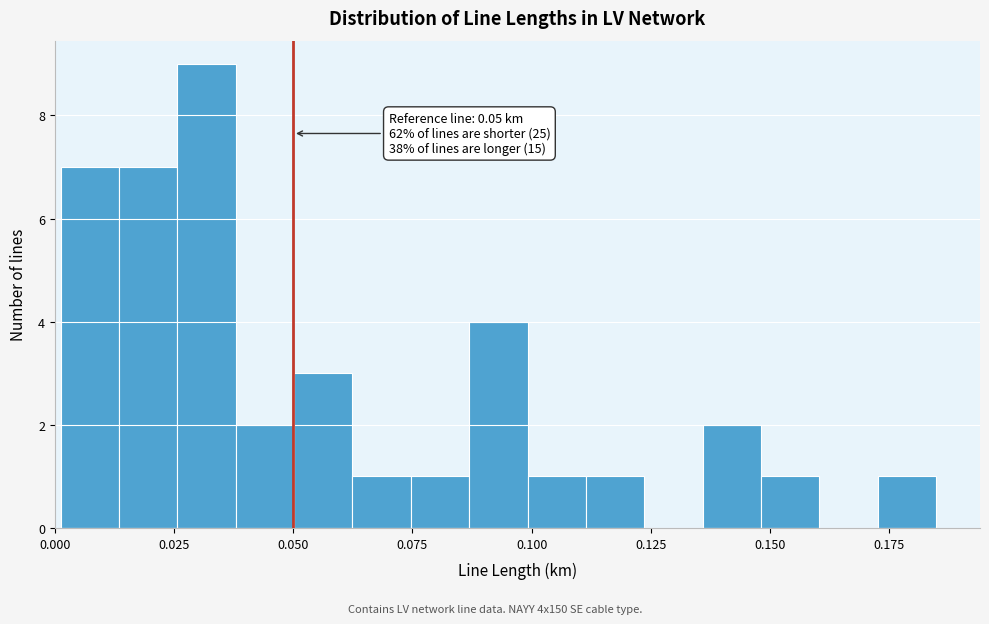

Around what value on the x-axis is the tallest bar? Give the approximate position of its centre, as read against the axis.

0.030